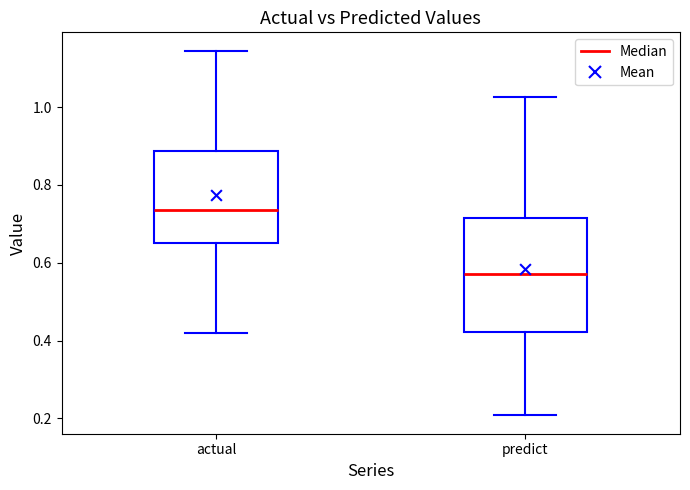

Reading left to right, transcribe this box plot: for each box, give where its median line is, the range the box spans, and where its two whiskers end, as read against the y-axis. The values are not printed on the chart, so give them approximately, as read against the axis.

actual: median 0.74, box 0.66 to 0.88, whiskers 0.42 to 1.14
predict: median 0.58, box 0.42 to 0.72, whiskers 0.20 to 1.02